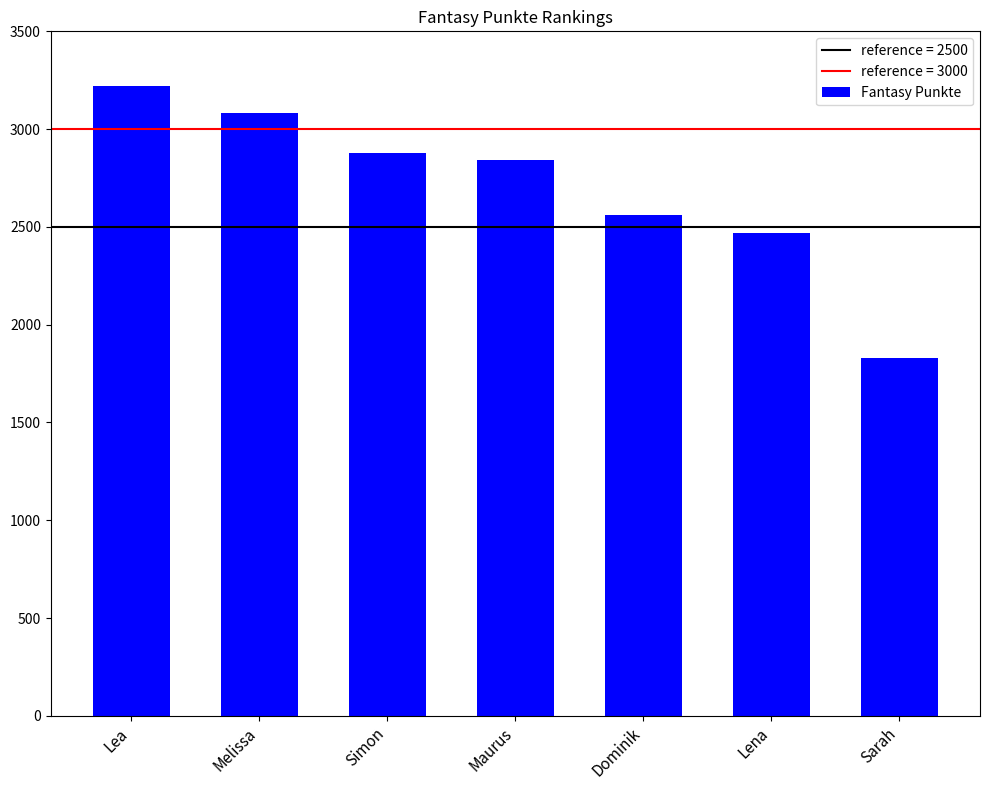

What is the value of the 1st bar from the left?

3221